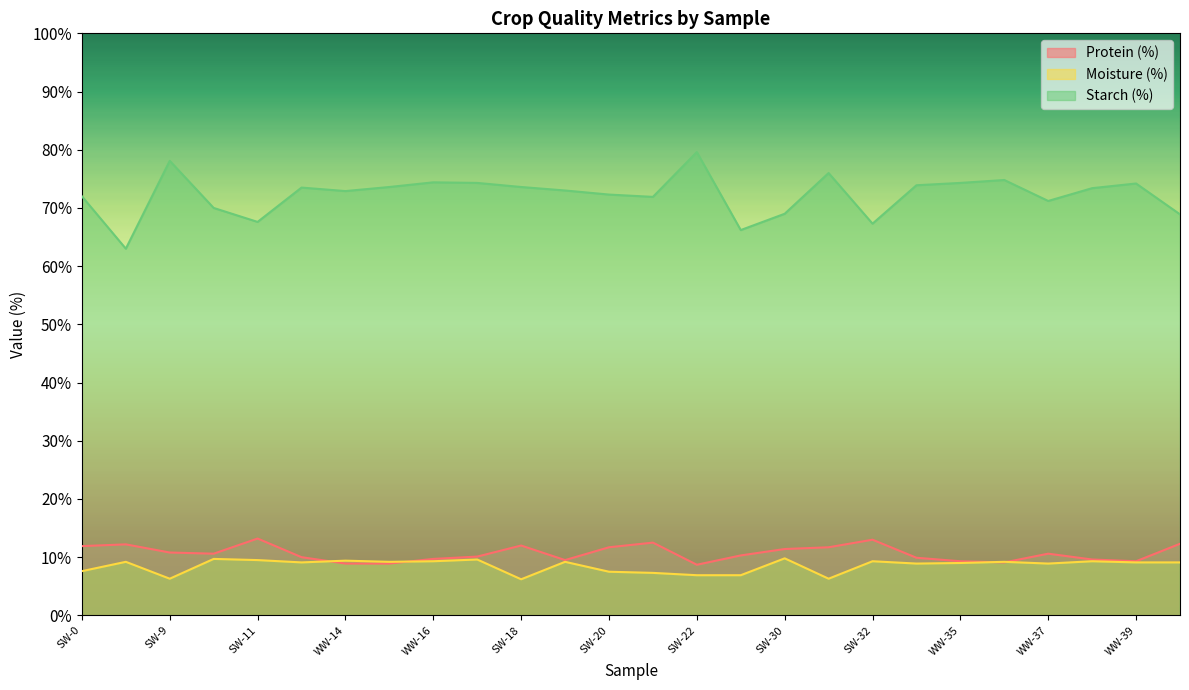

Which series has the largest range (max minus min)?

Starch (%)